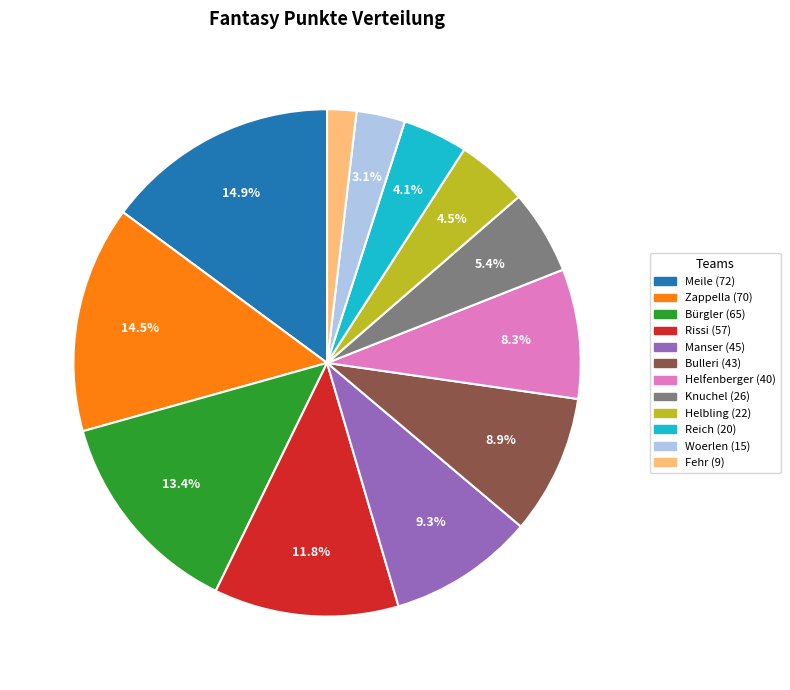

Approximately how many times larger is the value at Zappella compared to Bulleri?

1.6